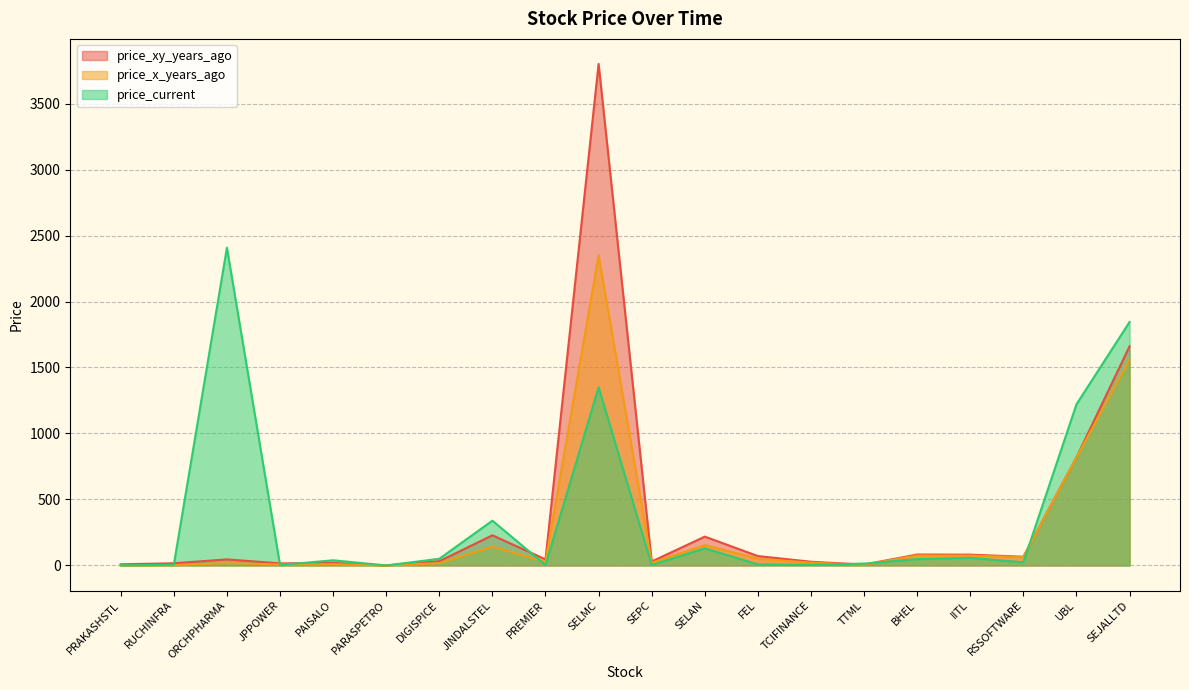

At which label does price_current first exceed 39?

ORCHPHARMA